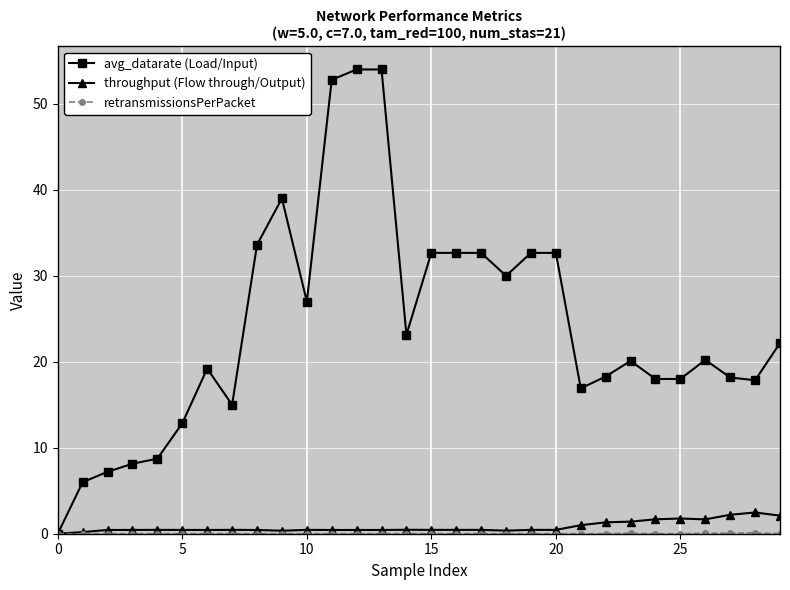

What is the maximum value shown in the chart?

54.0